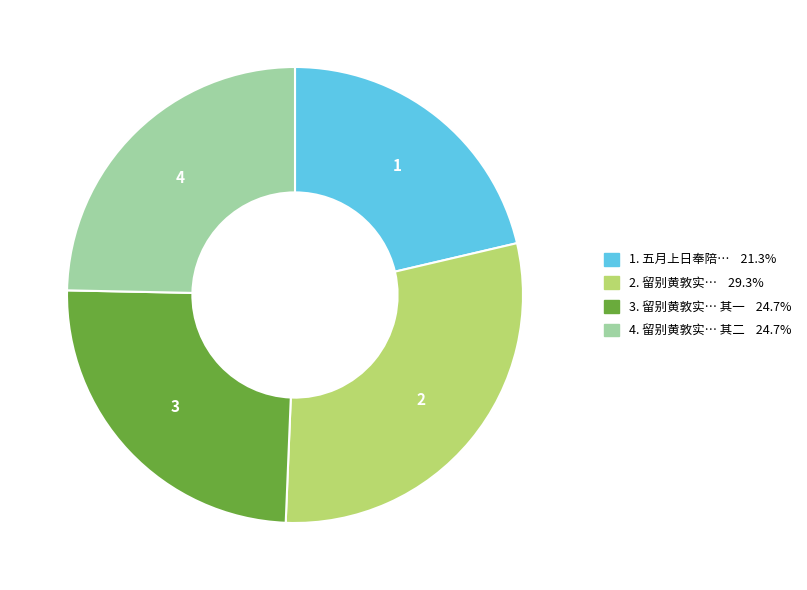

Is there any slice that represents more than half of the pie?

No